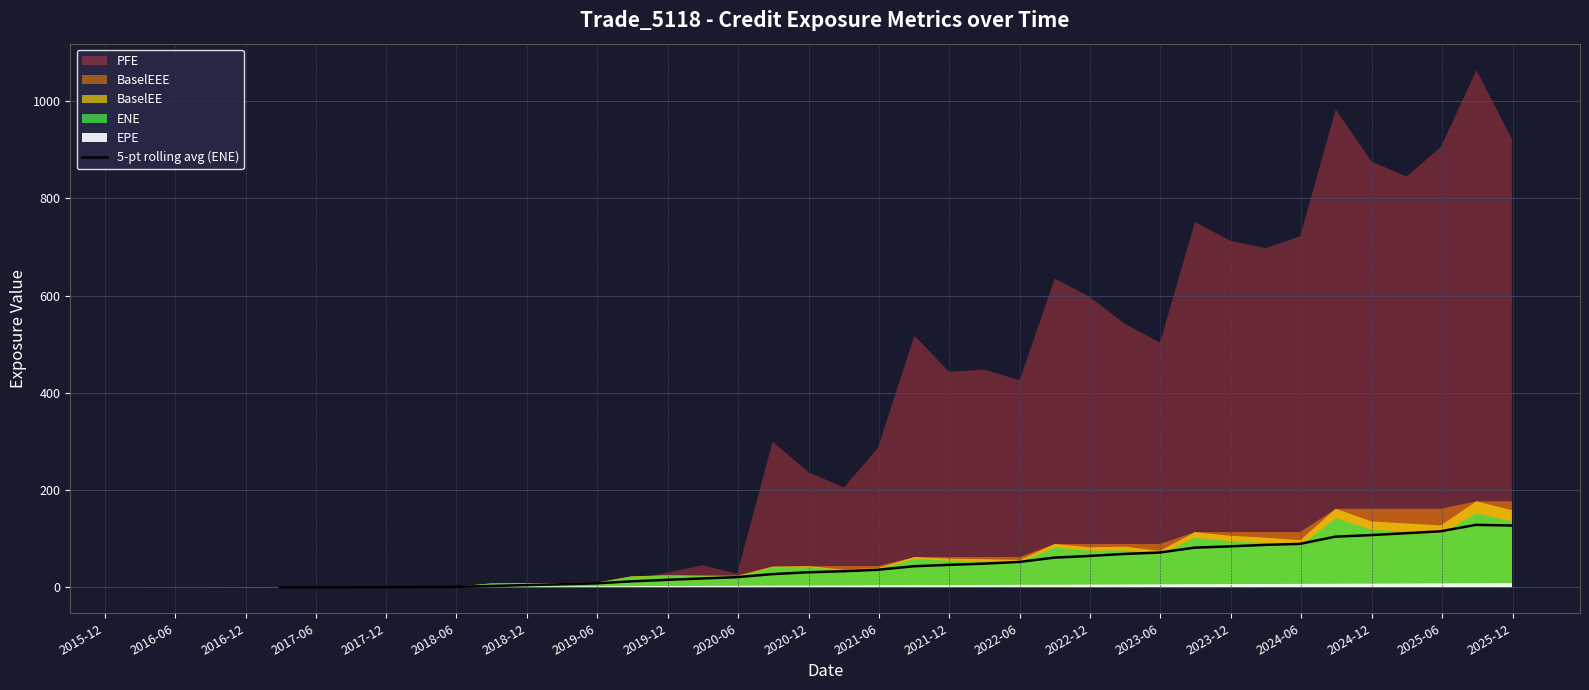

How many values are above zero?

35